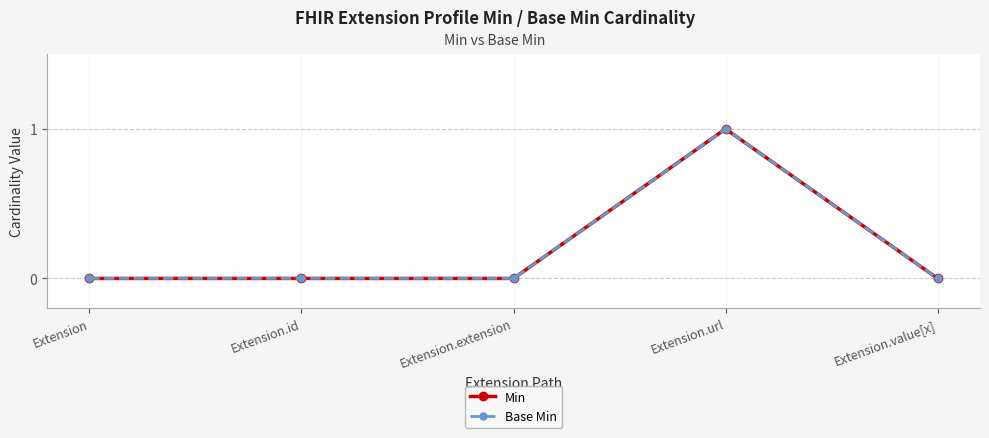

Which series has the largest range (max minus min)?

Min